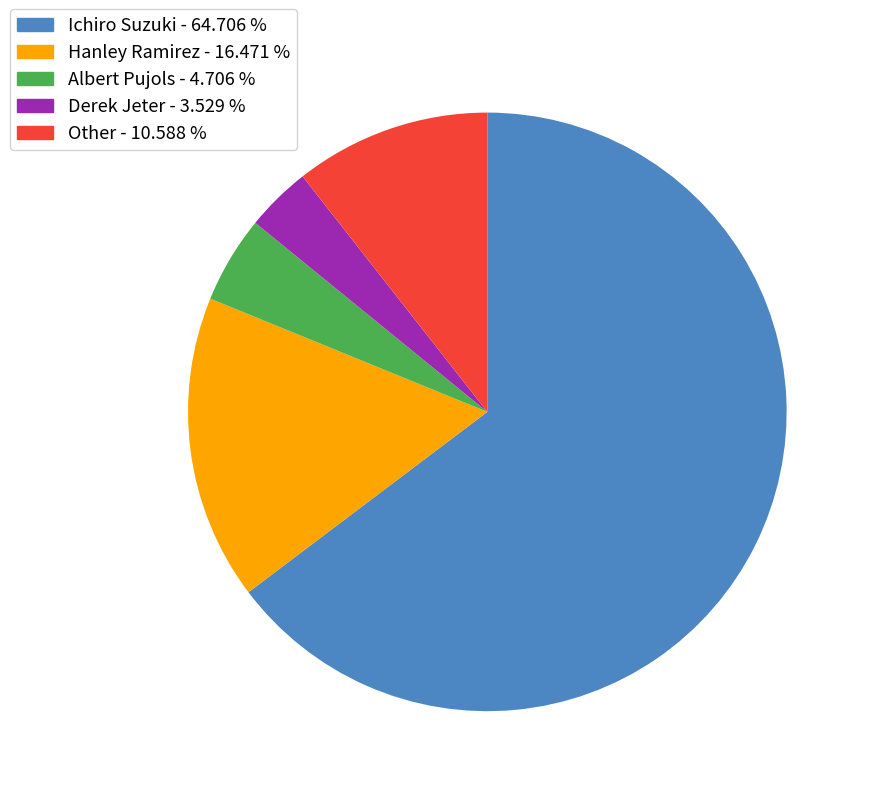

What is the smallest slice in the pie chart?

Derek Jeter